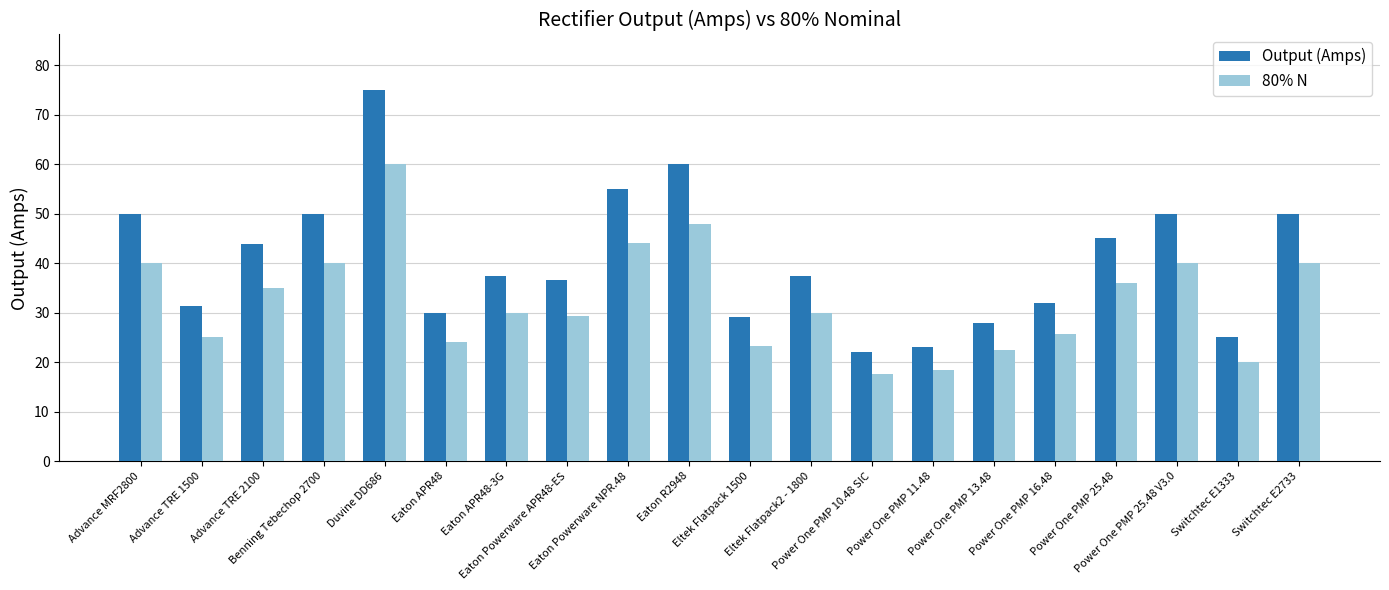

What is the highest value of the Output (Amps) series?

75.0